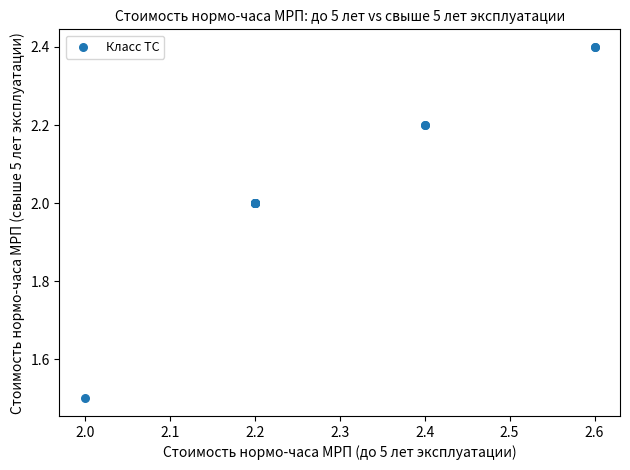

What Y value in the scatter plot is closest to 1?

1.5